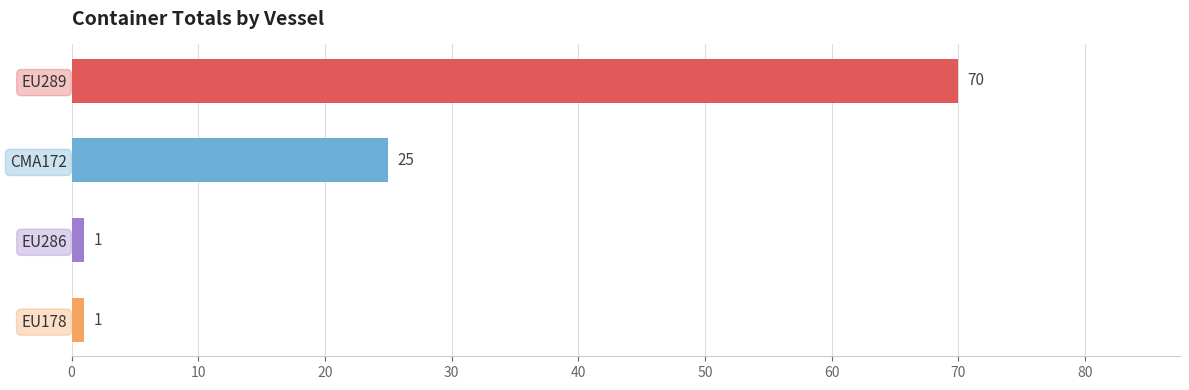

The value at EU286 is 1. True or false?

True